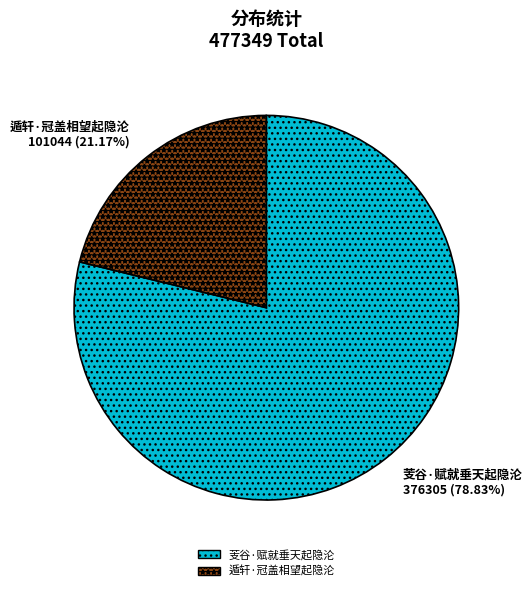

To the nearest percent, what percentage of the pie is 芰谷·赋就垂天起隐沦?

79%